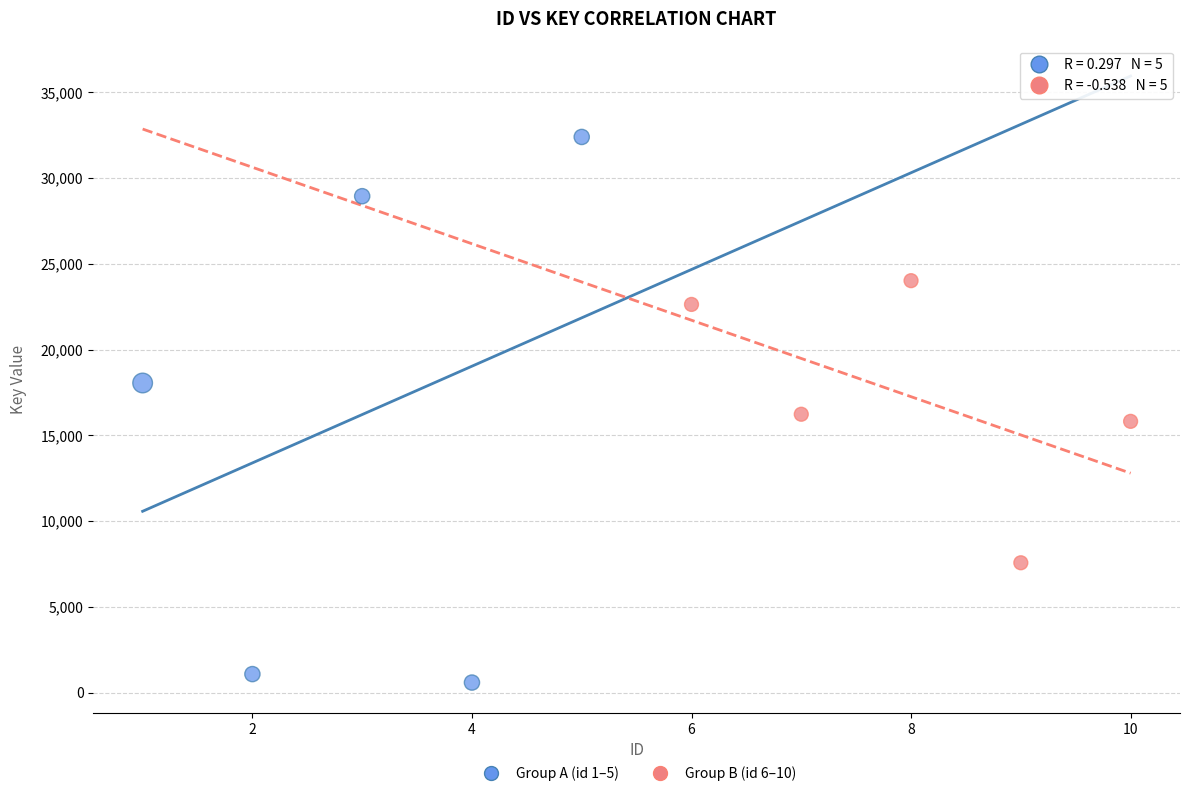

Which series reaches the maximum Y coordinate?

Group A (id 1–5)